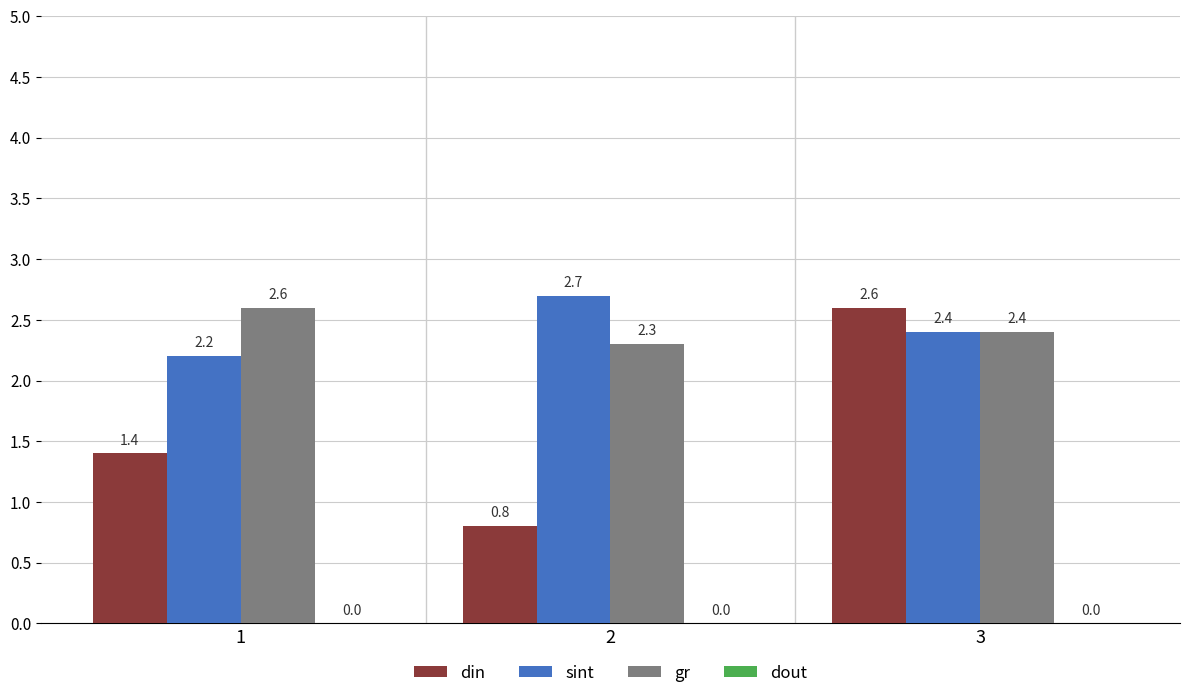

What is the average value of the din series?

1.6